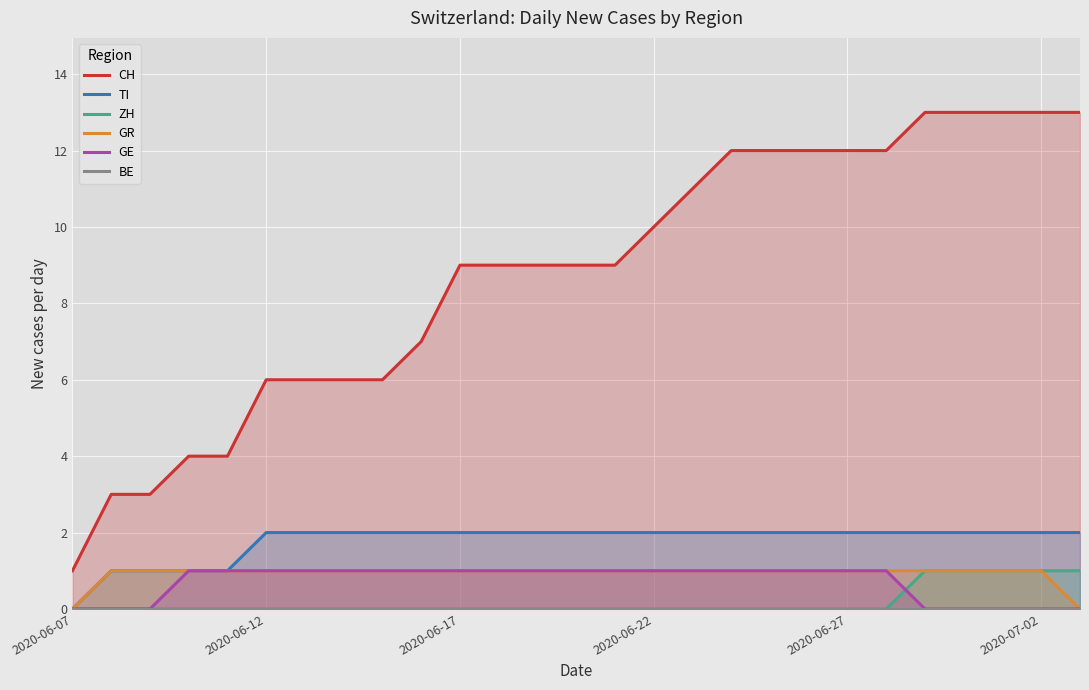

Is it true that ZH equals -1 at 7?

False